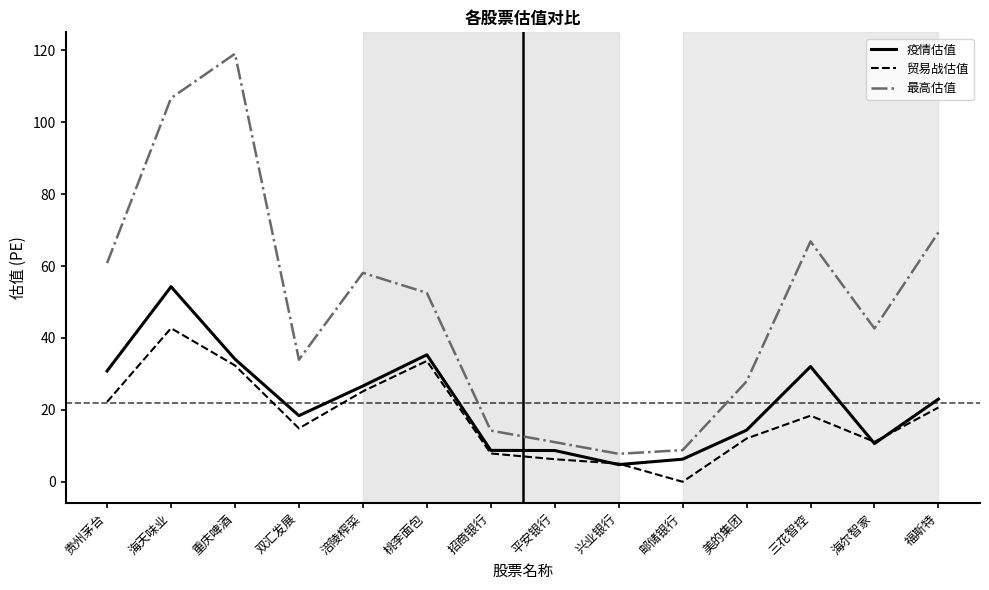

Is this an area chart (filled region under the line)?

No